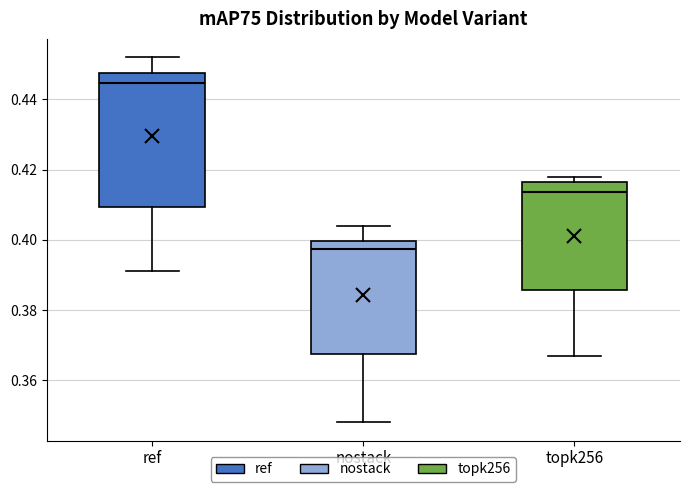

Reading left to right, read every box against the y-axis: the position of its median line, the range the box covers, and the ends of its whiskers. The values are not printed on the chart, so give them approximately, as read against the axis.

ref: median 0.444, box 0.410 to 0.448, whiskers 0.392 to 0.452
nostack: median 0.398, box 0.368 to 0.400, whiskers 0.348 to 0.404
topk256: median 0.414, box 0.386 to 0.416, whiskers 0.368 to 0.418